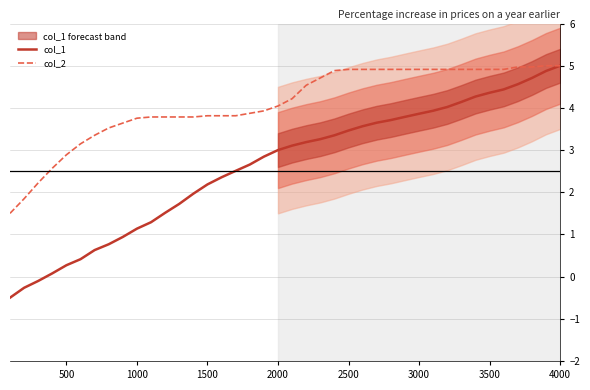

The col_2 series shows 2.9 at 500. True or false?

True